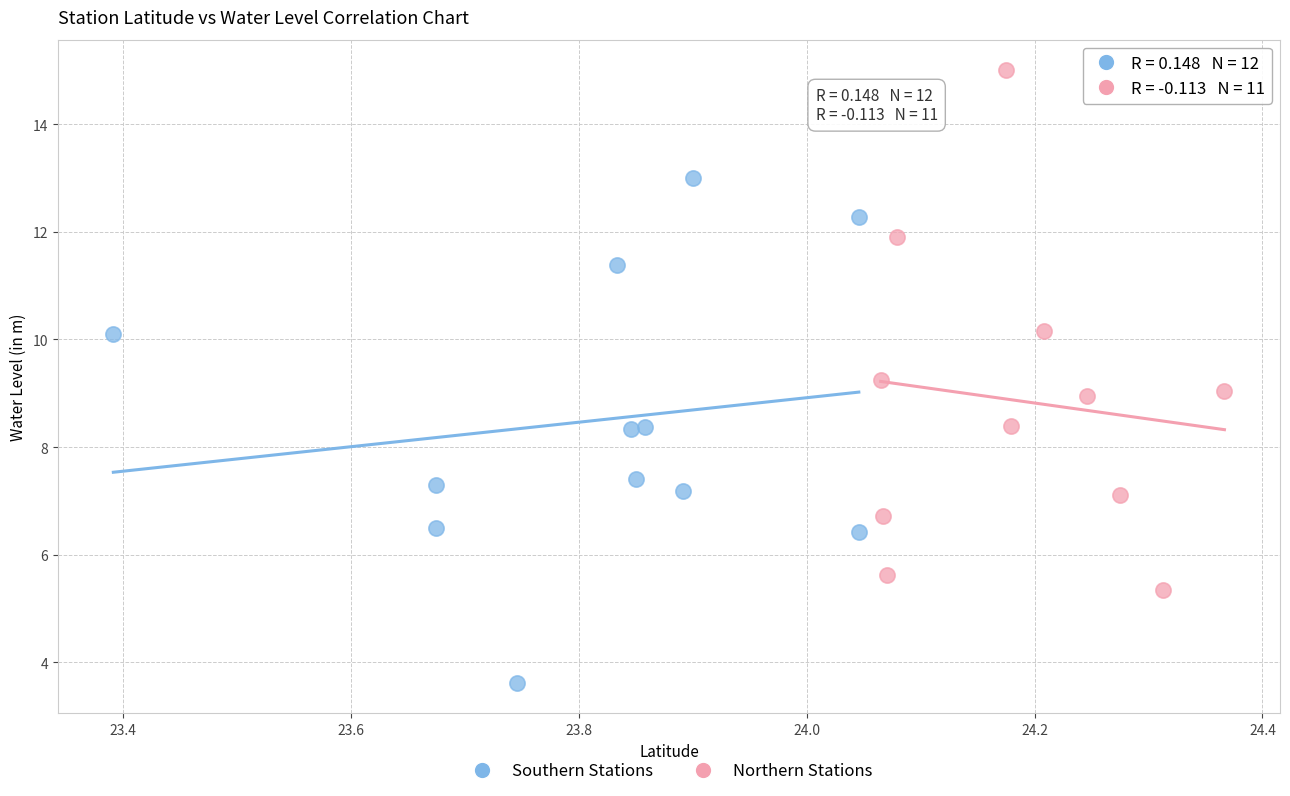

Which series has the widest spread of Y values?

Northern Stations